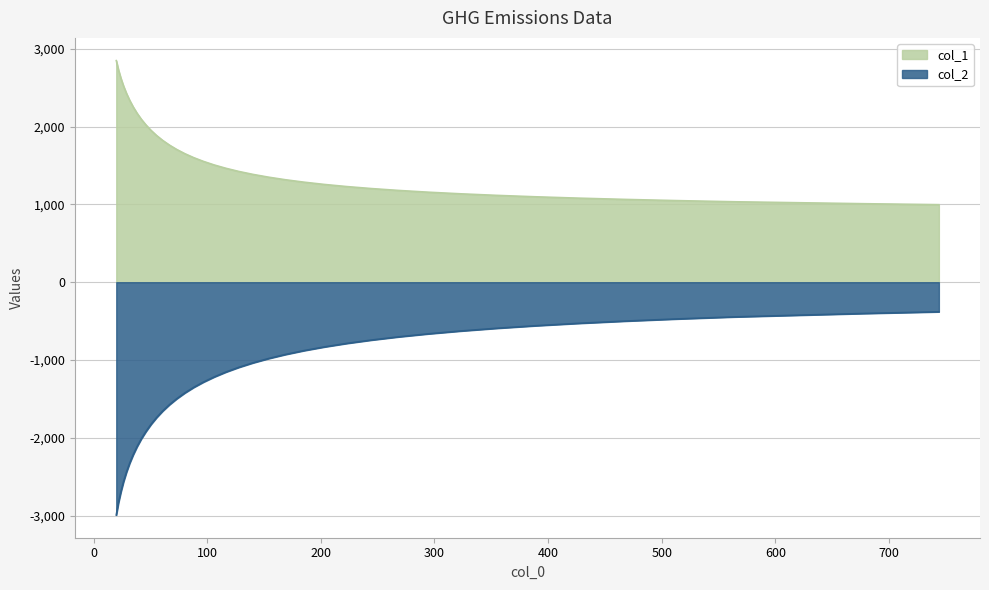

How many data points does each series have?

40